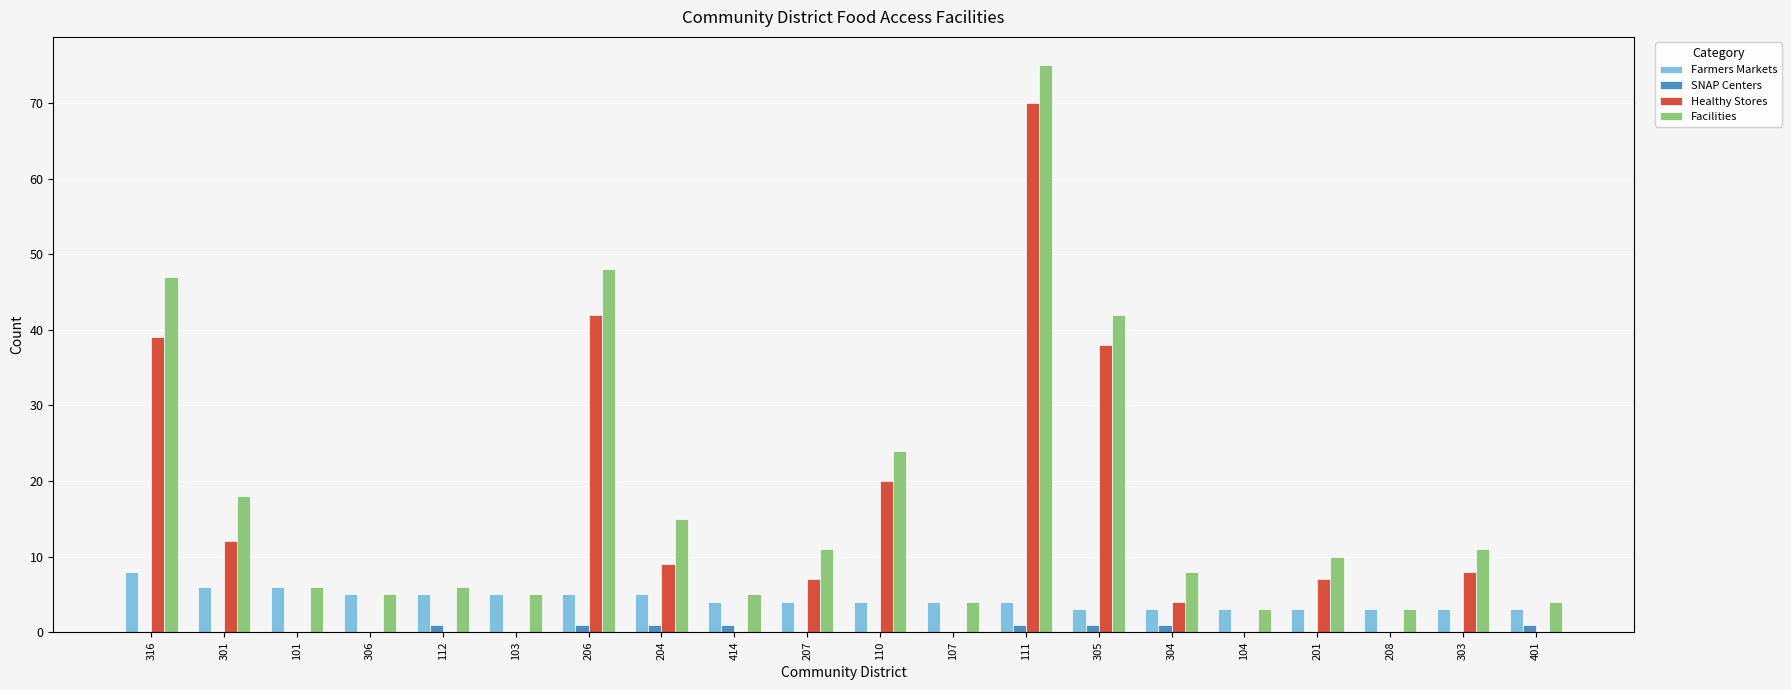

Reading right to left, extract all data points from this chart.

Farmers Markets: 3	3	3	3	3	3	3	4	4	4	4	4	5	5	5	5	5	6	6	8
SNAP Centers: 1	0	0	0	0	1	1	1	0	0	0	1	1	1	0	1	0	0	0	0
Healthy Stores: 0	8	0	7	0	4	38	70	0	20	7	0	9	42	0	0	0	0	12	39
Facilities: 4	11	3	10	3	8	42	75	4	24	11	5	15	48	5	6	5	6	18	47